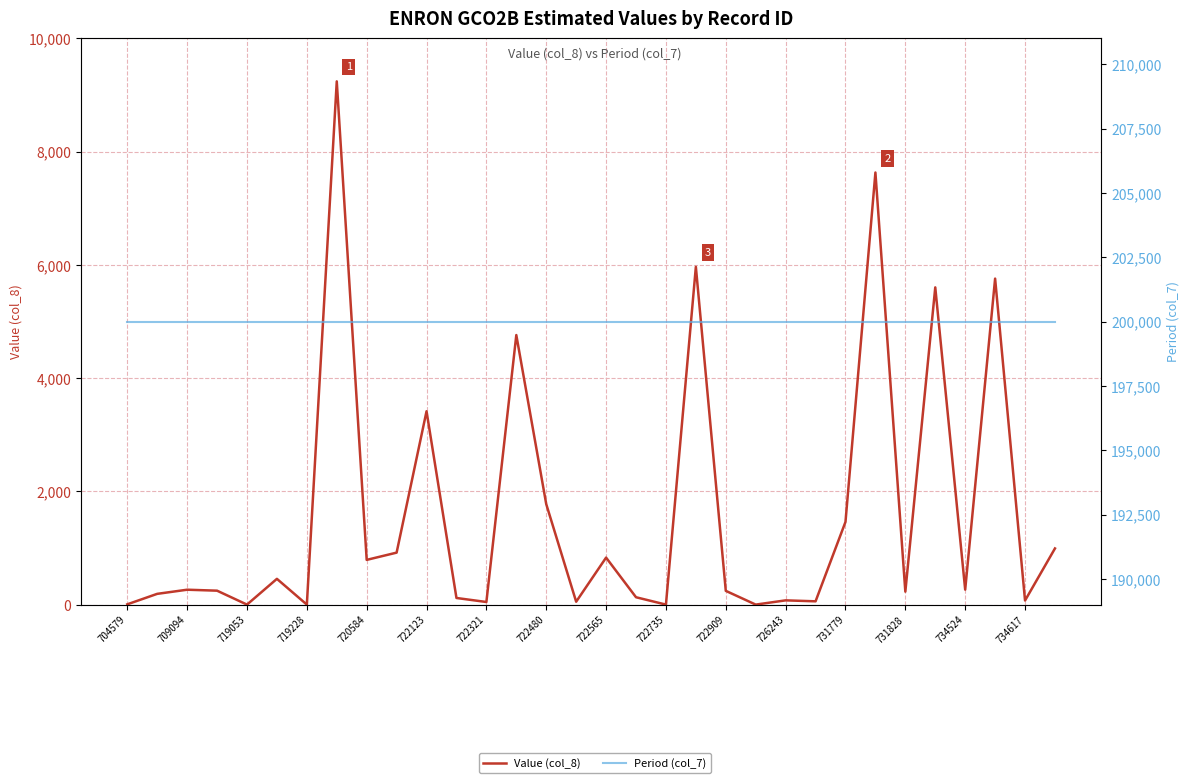

Which series has the largest total across all categories?

Period (col_7)